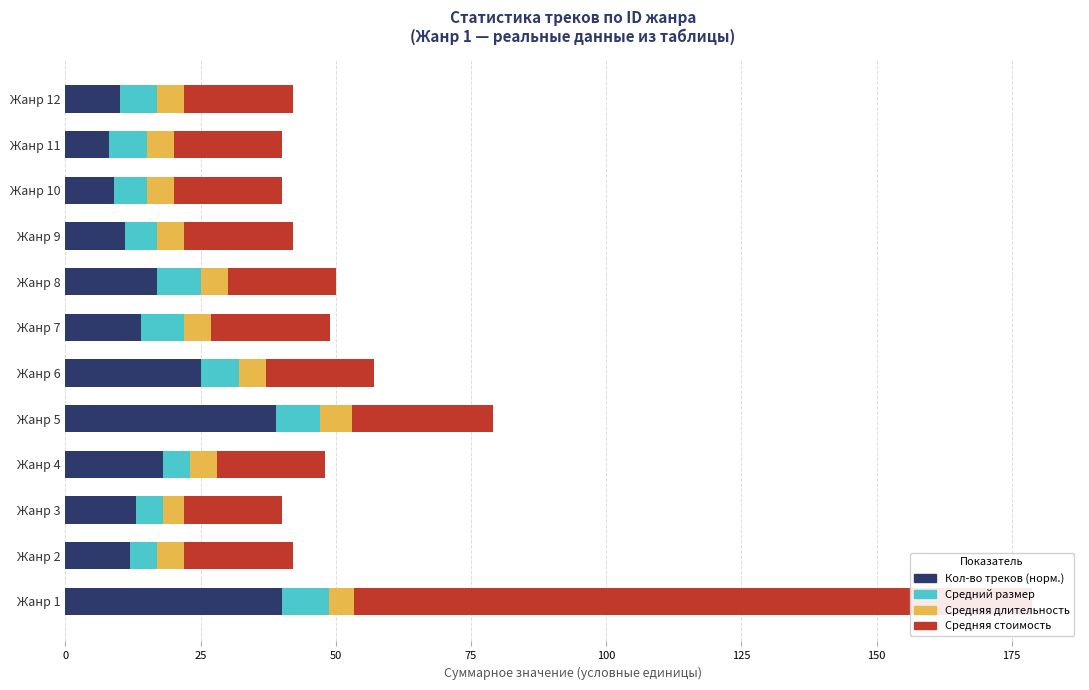

List the series in order of their peak value, highest first.

Средняя стоимость, Кол-во треков (норм.), Средний размер, Средняя длительность